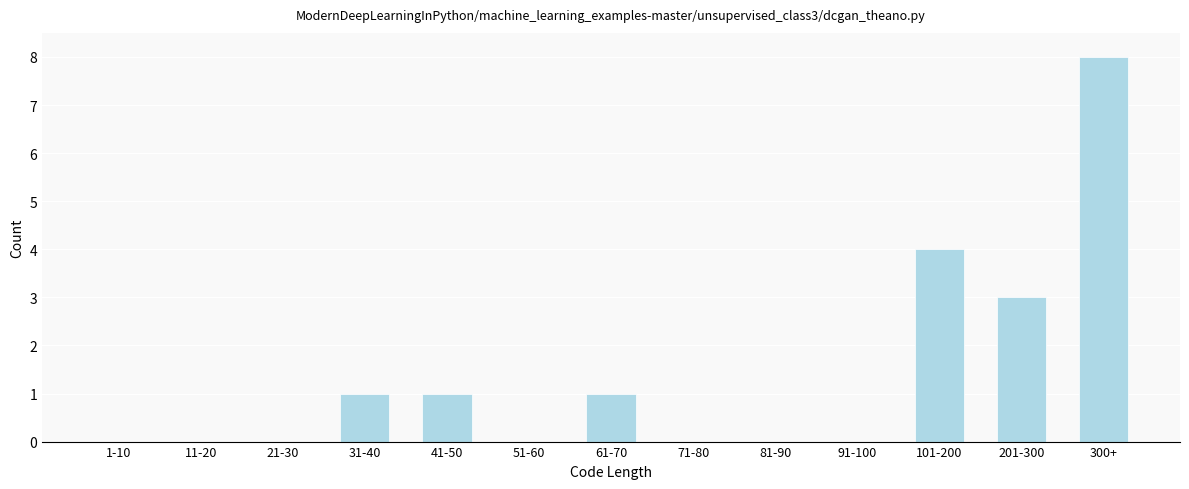

Reading left to right, transcribe all the data shown in this chart.

1-10=0	11-20=0	21-30=0	31-40=1	41-50=1	51-60=0	61-70=1	71-80=0	81-90=0	91-100=0	101-200=4	201-300=3	300+=8